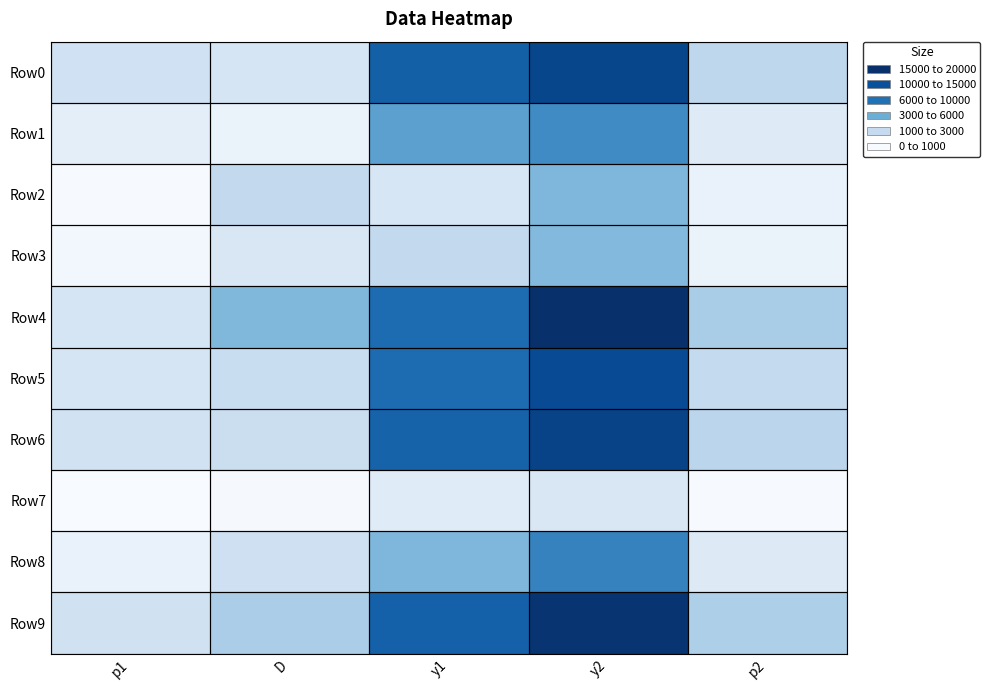

Between D and p2, which is larger?

p2